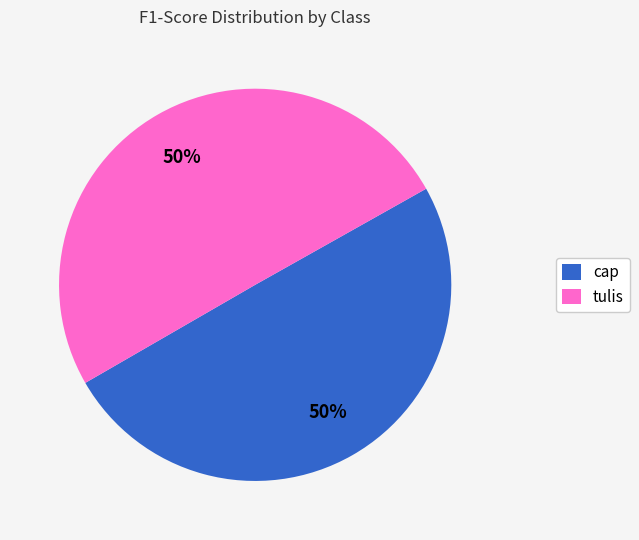

To the nearest percent, what portion does cap represent?

50%